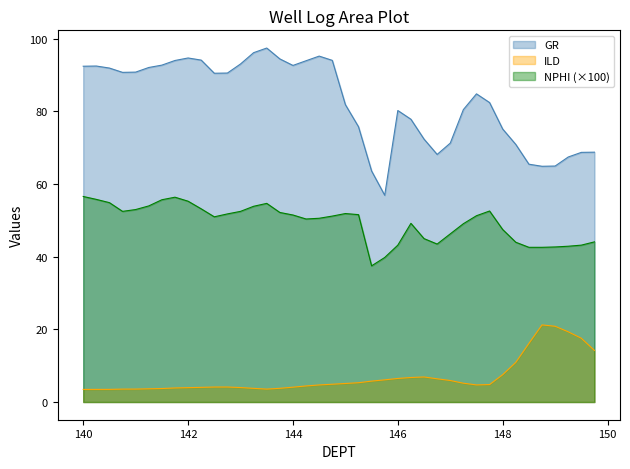

What is the sum of all NPHI values?

1977.8